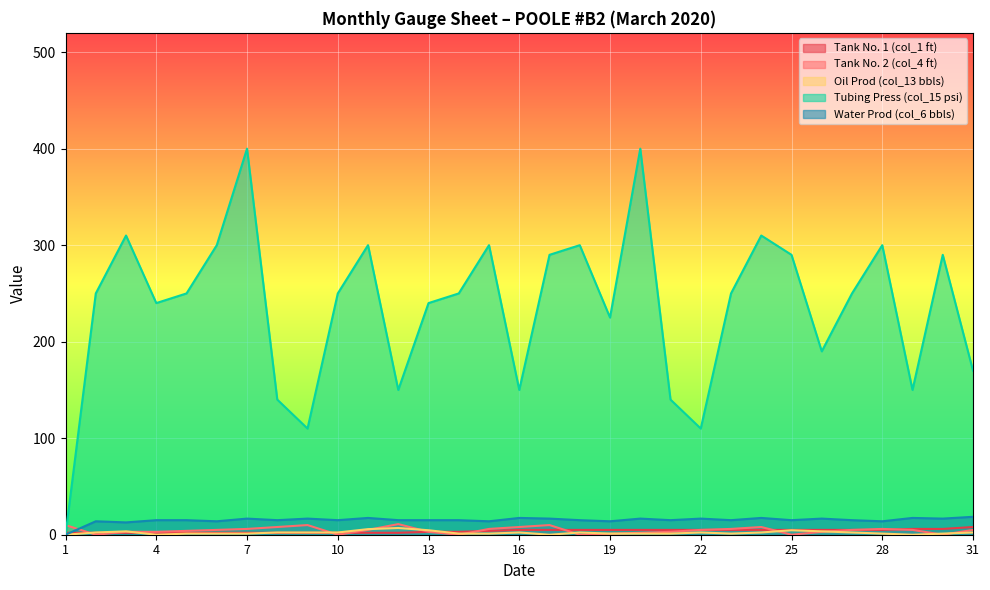

What are all the series names shown in the legend?

Tank No. 1 (col_1 ft), Tank No. 2 (col_4 ft), Oil Prod (col_13 bbls), Tubing Press (col_15 psi), Water Prod (col_6 bbls)